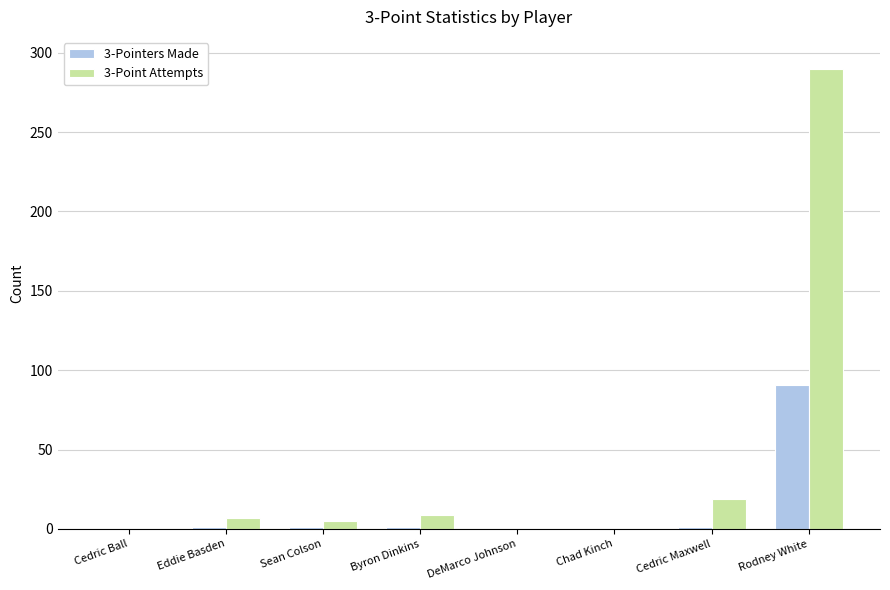

Count the number of data series in this chart.

2